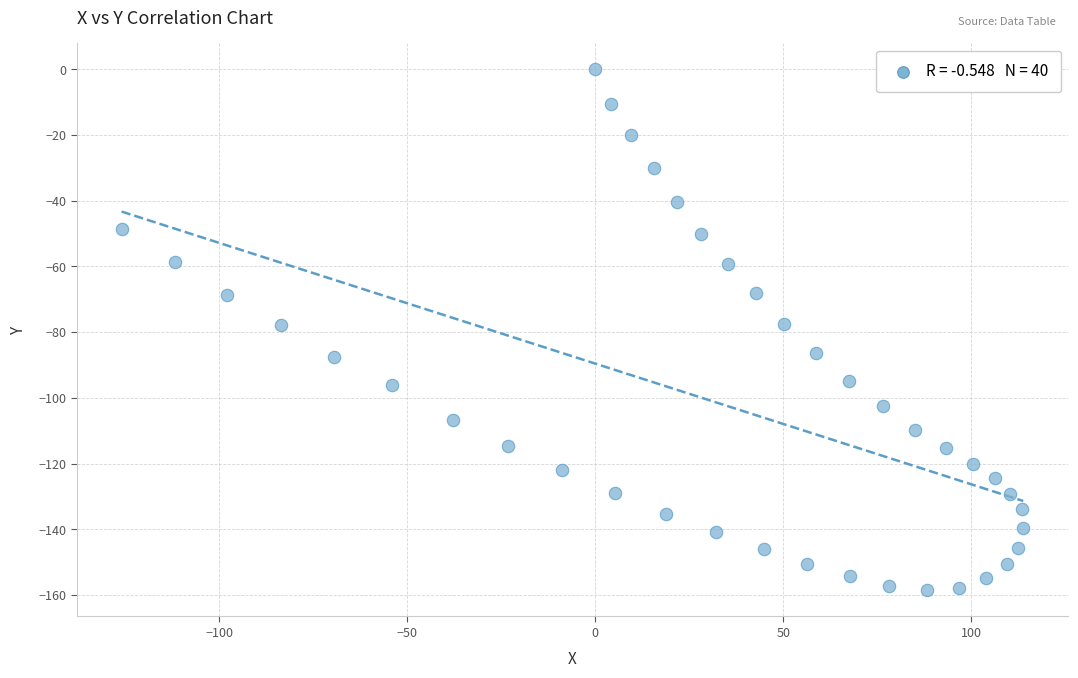

What is the range of Y values (max minus min)?

158.6